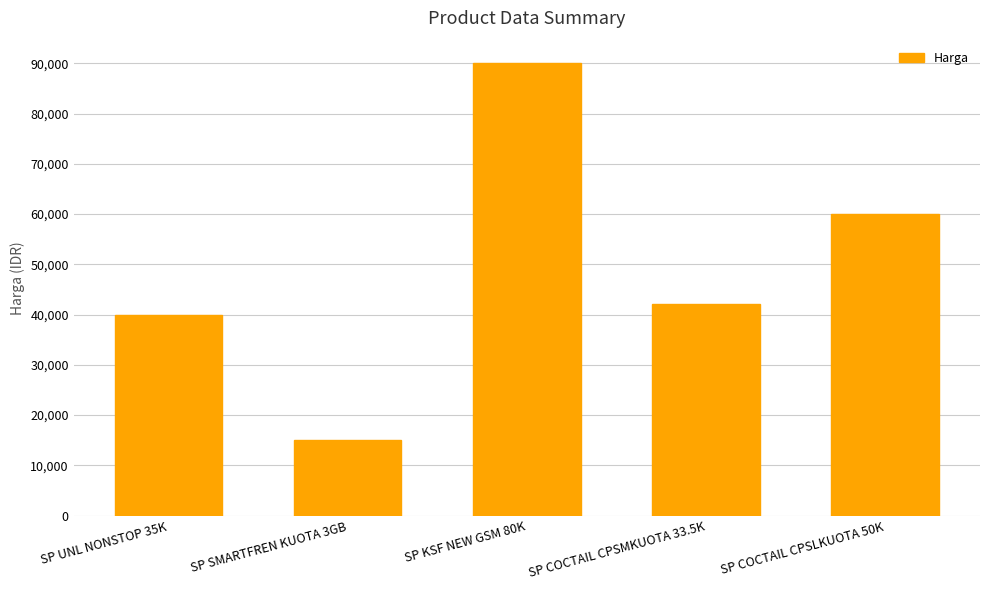

Rank the categories by value from highest to lowest.

SP KSF NEW GSM 80K, SP COCTAIL CPSLKUOTA 50K, SP COCTAIL CPSMKUOTA 33.5K, SP UNL NONSTOP 35K, SP SMARTFREN KUOTA 3GB